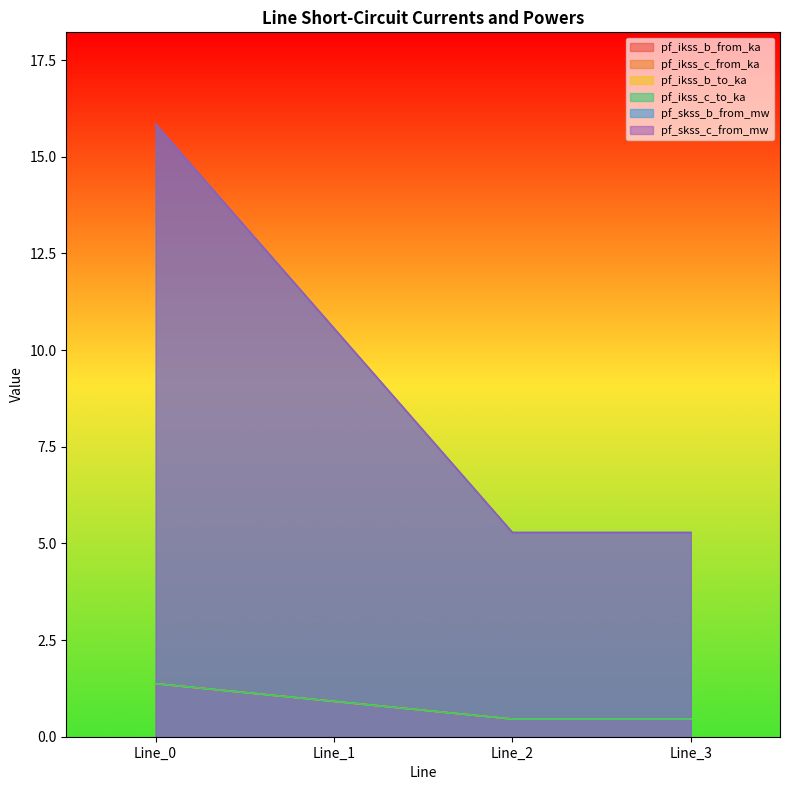

What is the smallest value displayed?

0.5